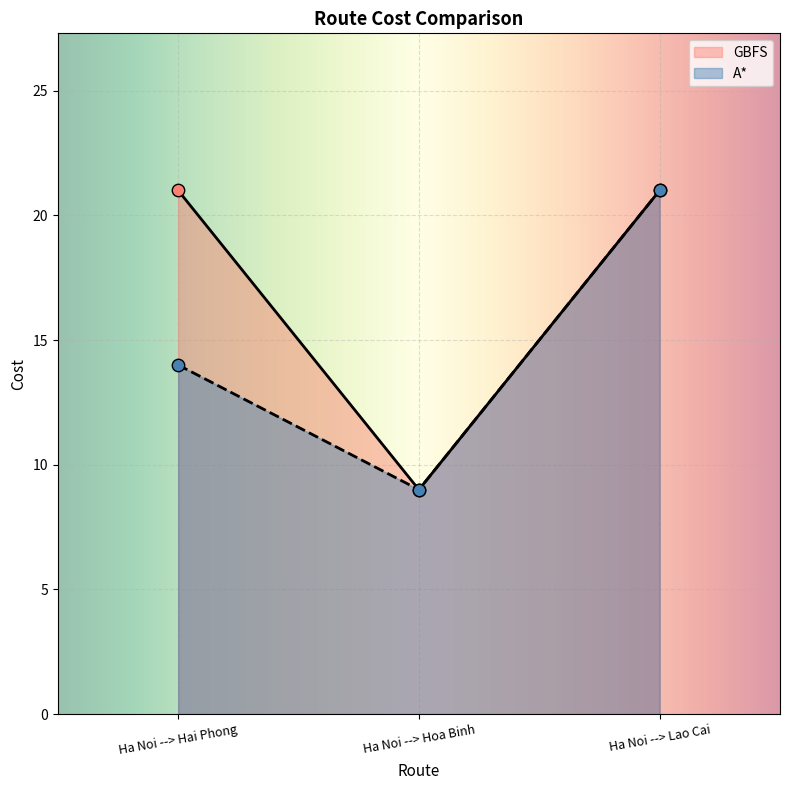

At how many categories does at least one series exceed 10?

2